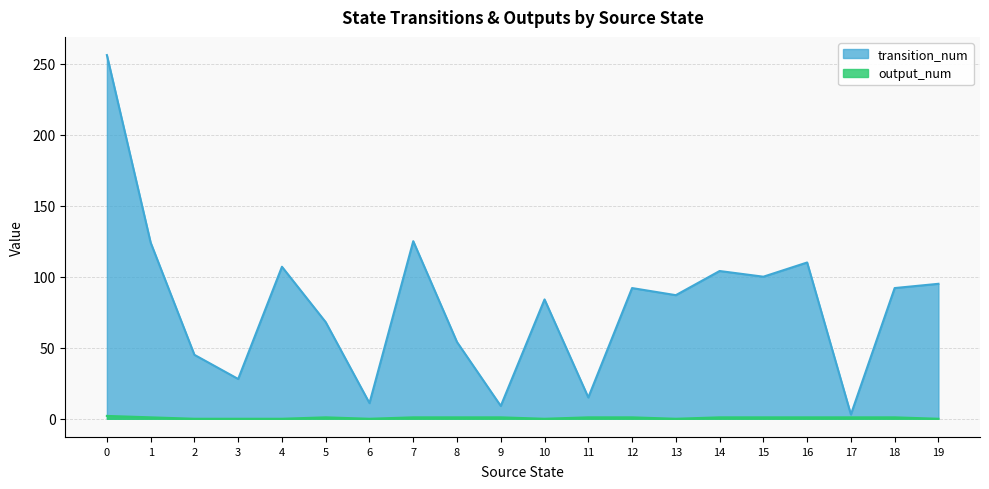

What is the value of the transition_num point at the 19th from the left?

92